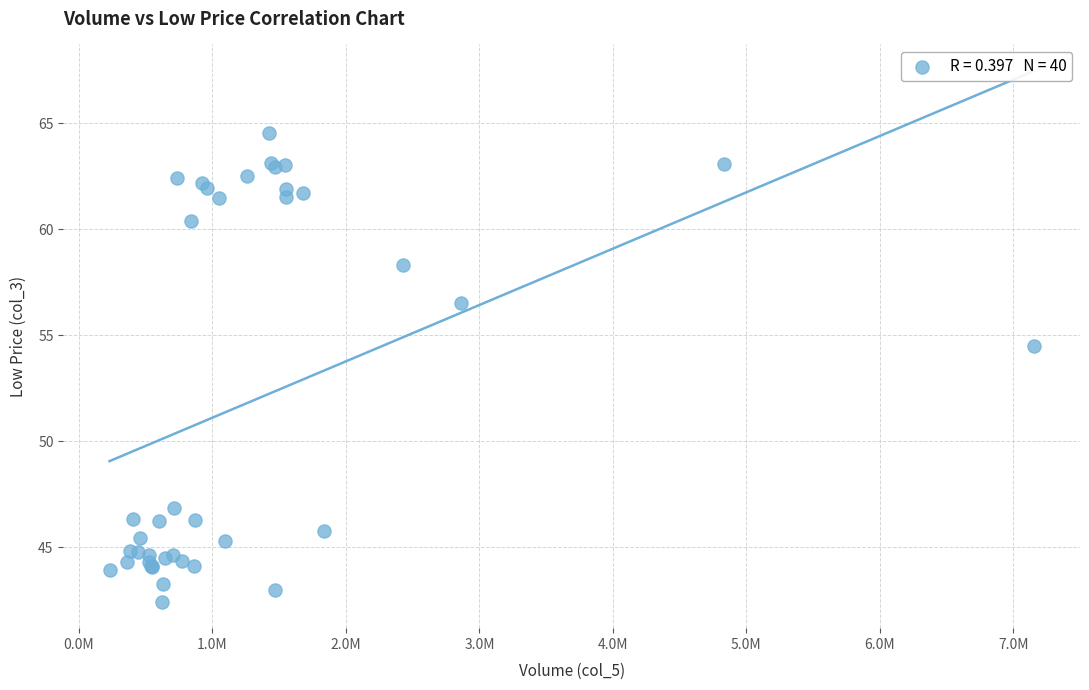

What Y value in the scatter plot is closest to 53?

54.5